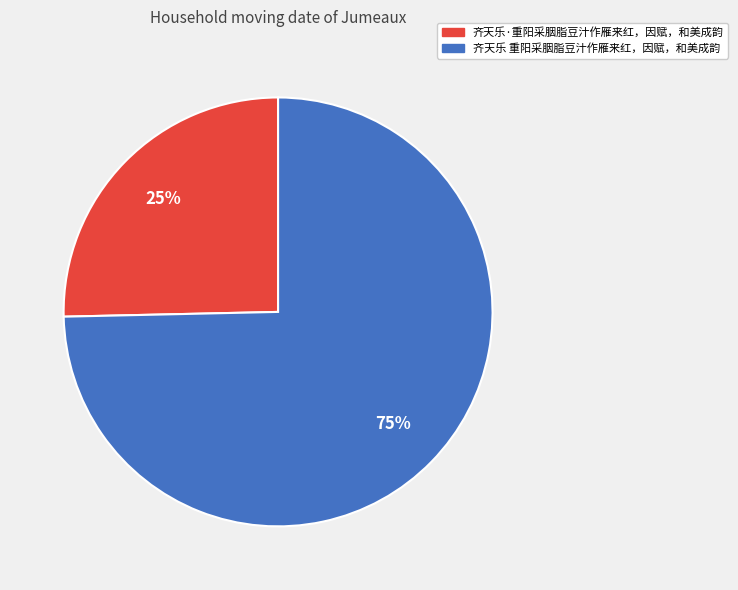

How many segments does this pie chart have?

2